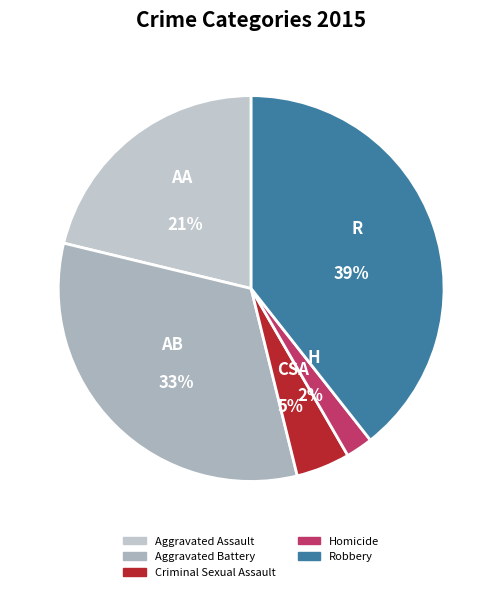

What is the total percentage of Robbery and Criminal Sexual Assault?

43.9%